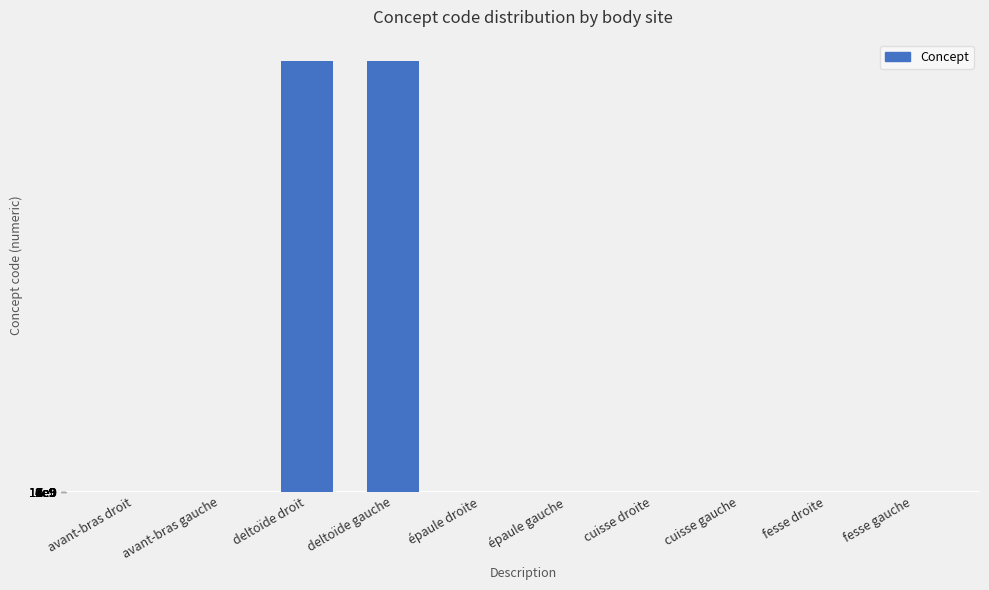

Reading right to left, extract all data points from this chart.

fesse gauche=723979003	fesse droite=723980000	cuisse gauche=61396006	cuisse droite=11207009	épaule gauche=91775009	épaule droite=91774008	deltoïde gauche=16217701000119102	deltoïde droit=16217661000119108	avant-bras gauche=66480008	avant-bras droit=64262003